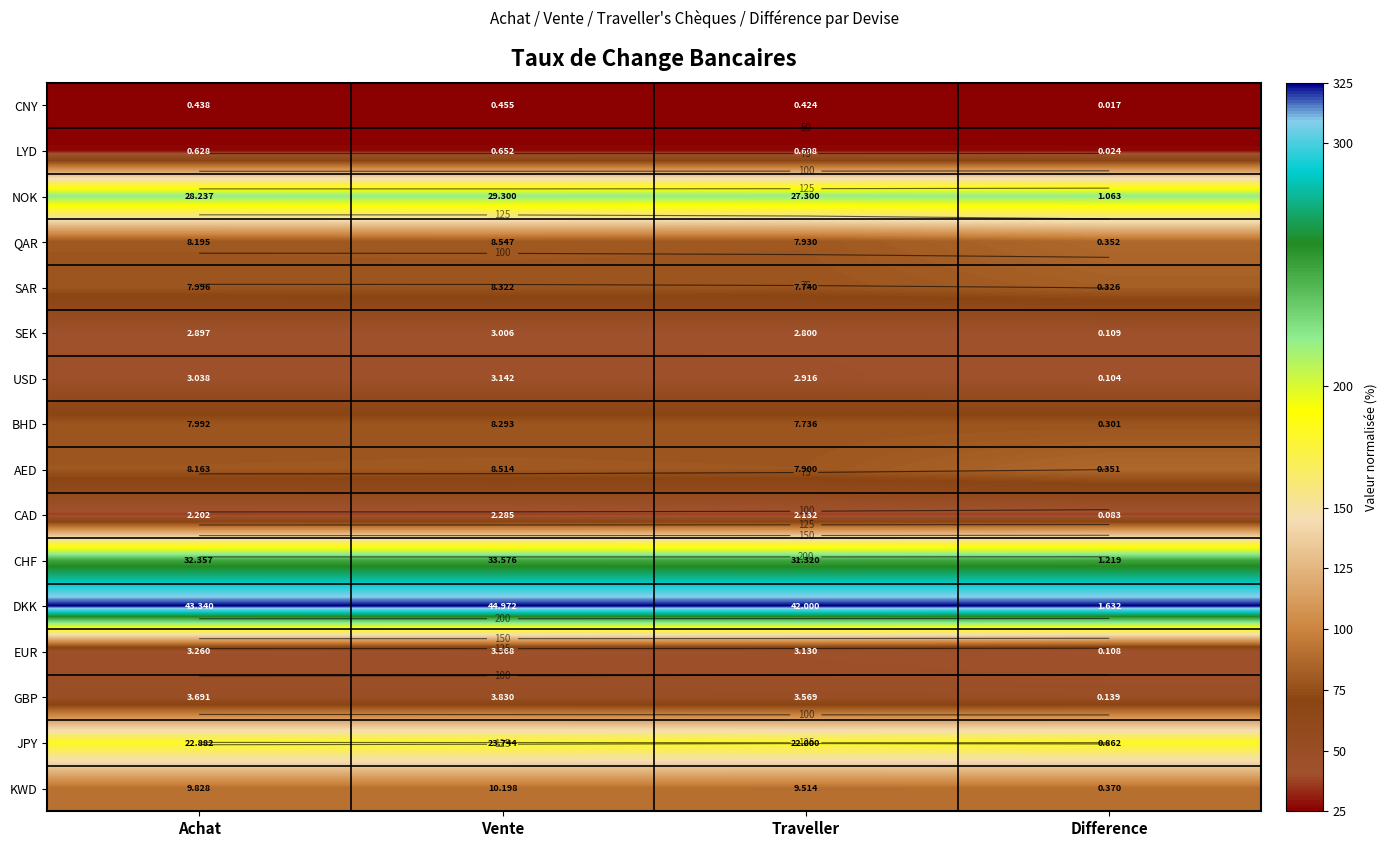

At Difference, list the series in order from largest to smallest.

DKK, CHF, NOK, JPY, KWD, QAR, AED, SAR, BHD, GBP, SEK, EUR, USD, CAD, LYD, CNY